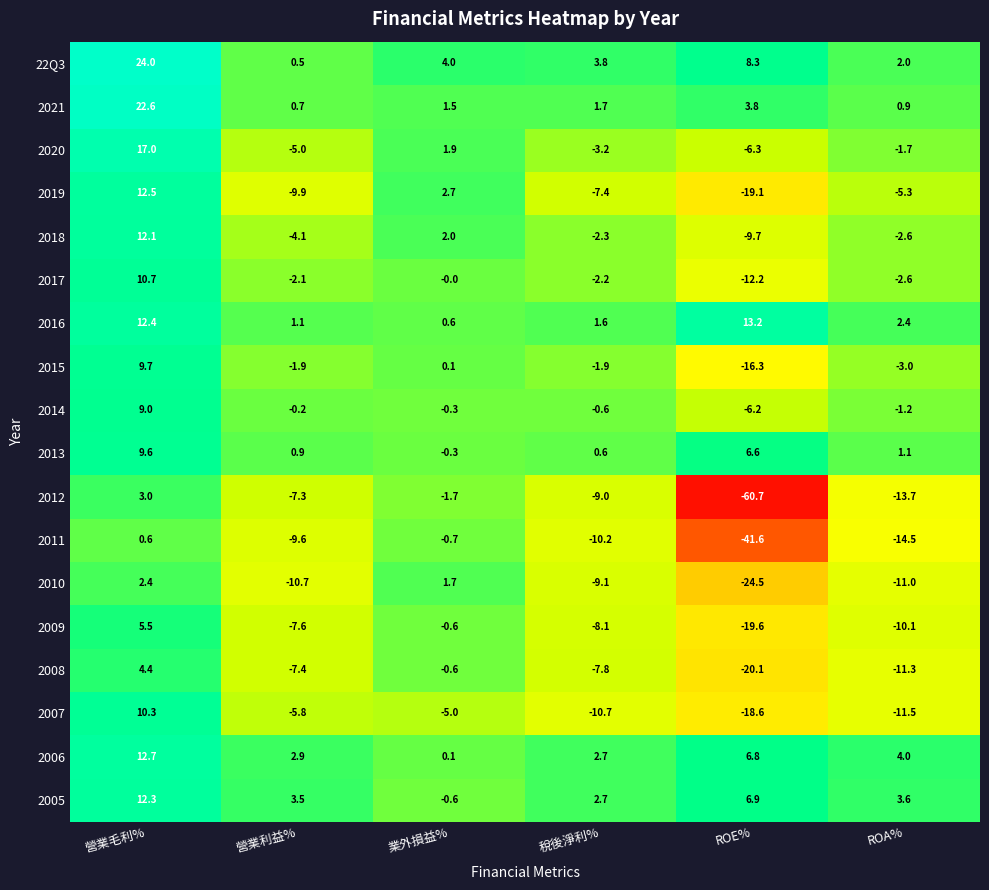

Where is 2013 nearest to the value 4?

ROE%